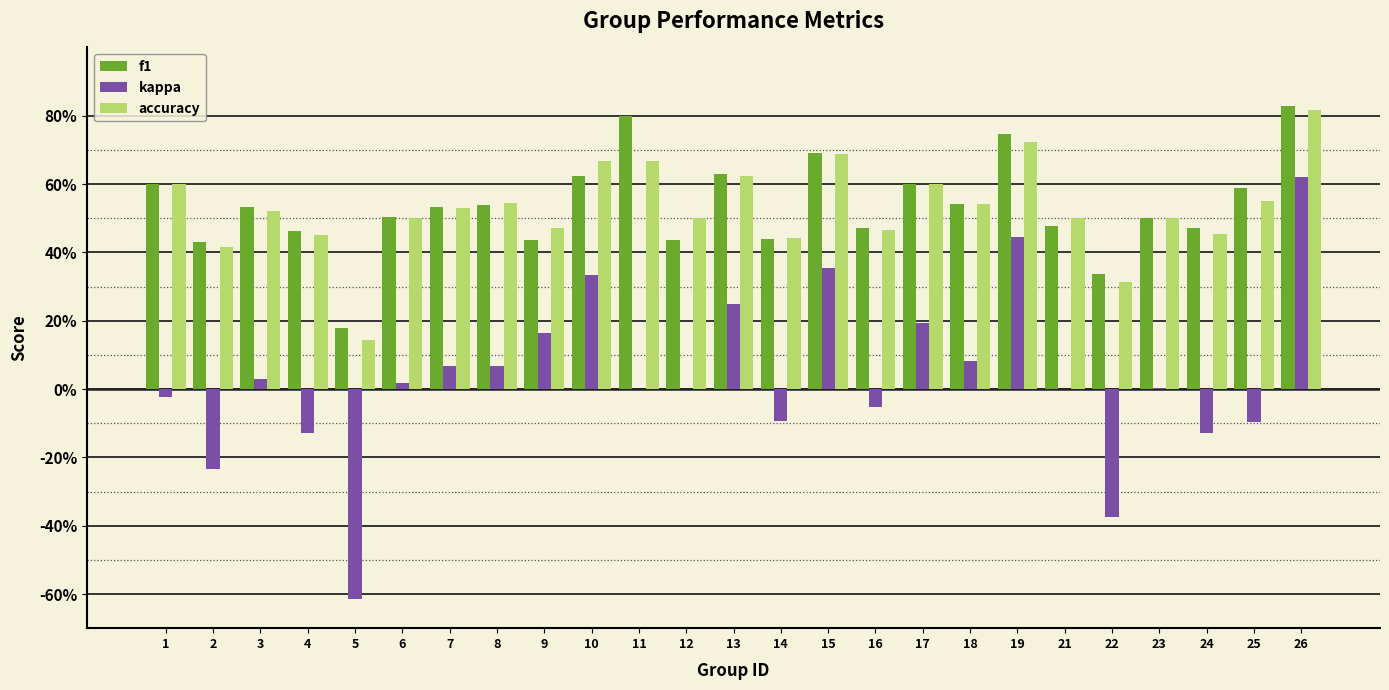

At 11, list the series in order from smallest to largest.

kappa, accuracy, f1